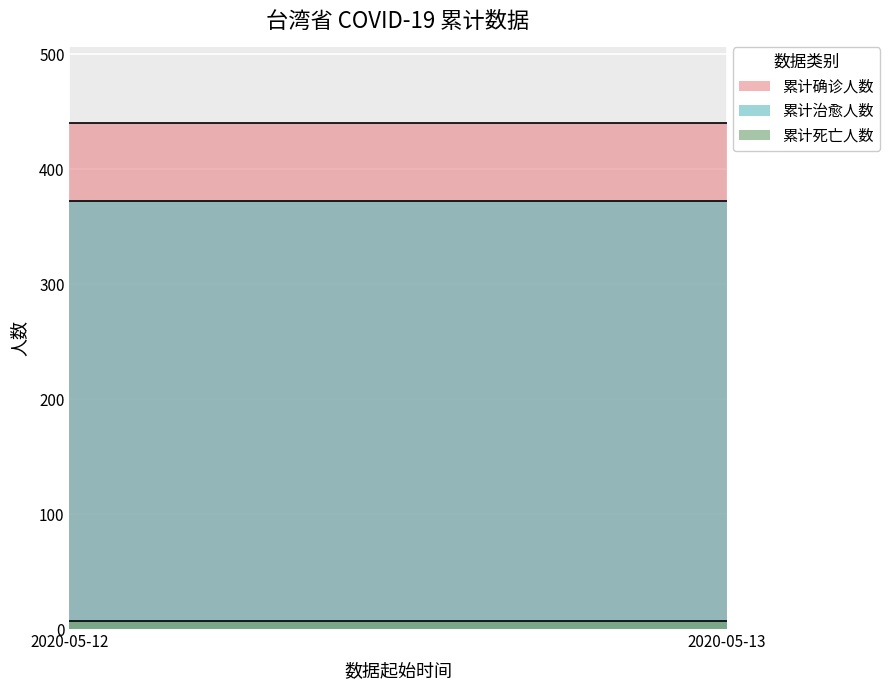

Reading right to left, list all the values displayed in this chart.

累计确诊人数: 440	440
累计治愈人数: 372	372
累计死亡人数: 7	7